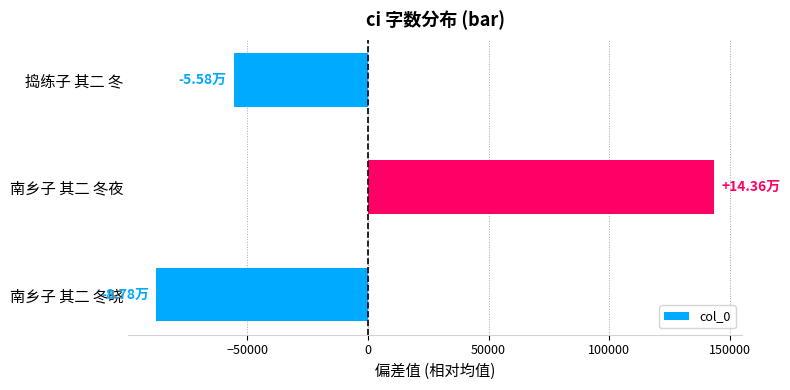

What is the difference between the maximum and minimum values?

231434.0